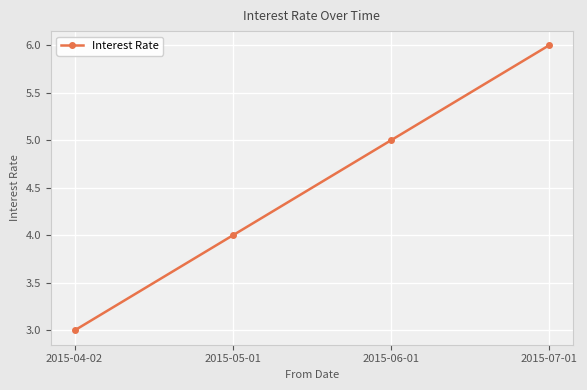

Is it true that the value at 2015-04-02 is 3?

True